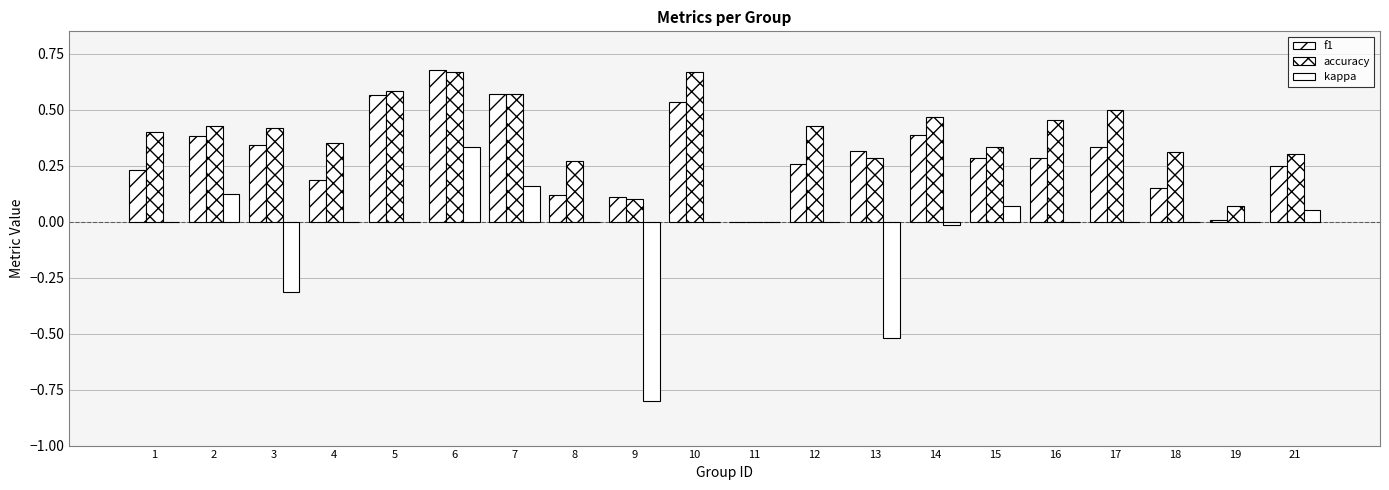

How many distinct data groups are displayed?

3